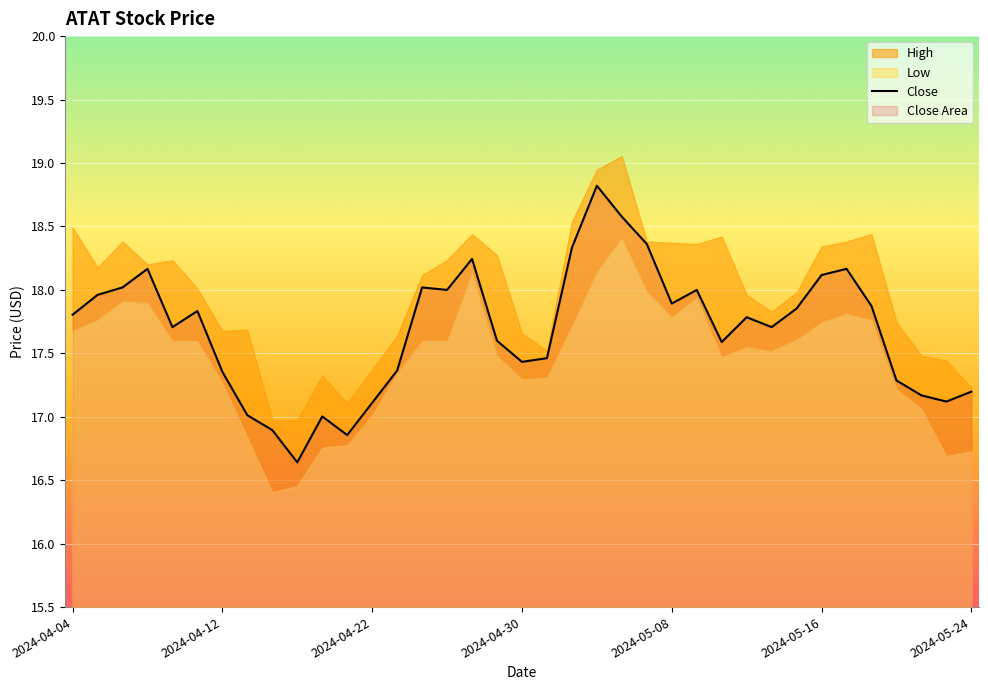

How many data points does each series have?

37